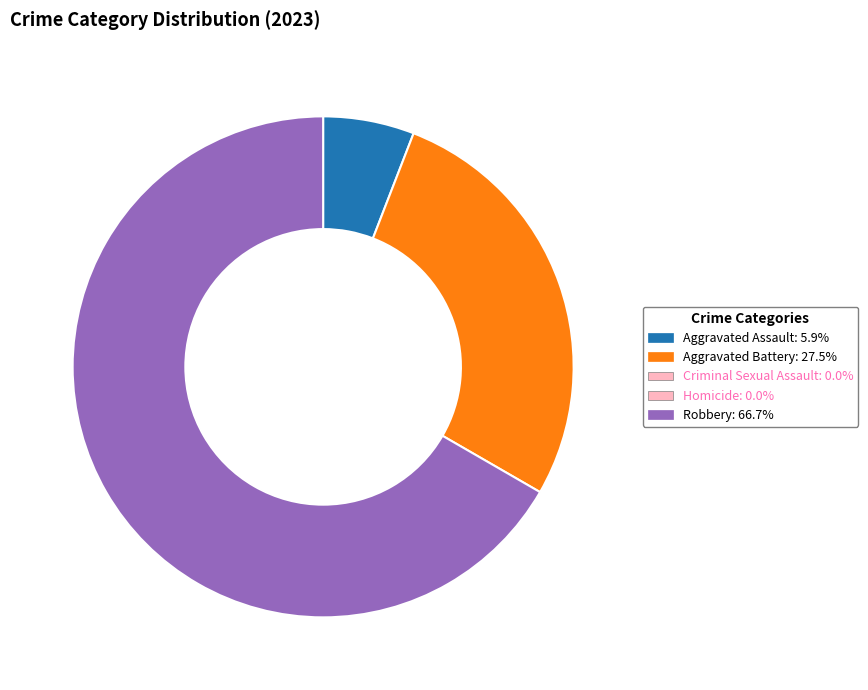

Is there a majority slice in this chart?

Yes